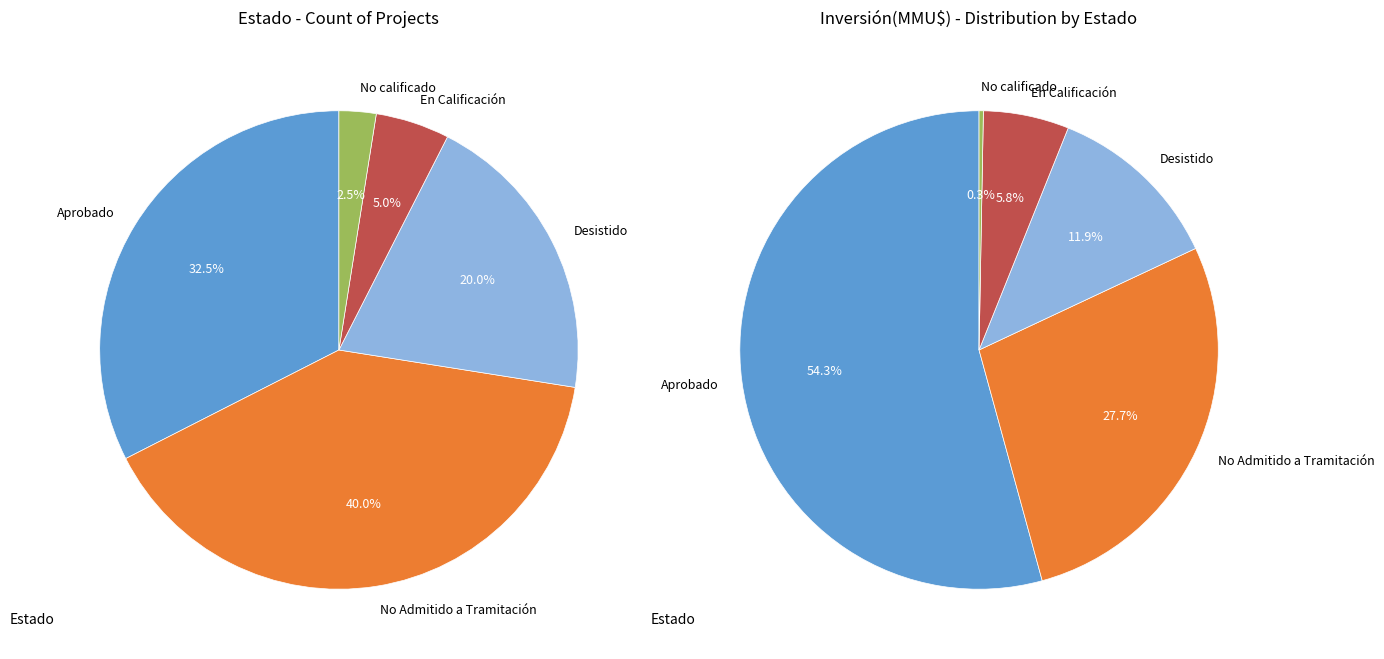

Does En Calificación account for over 50% of the chart?

No